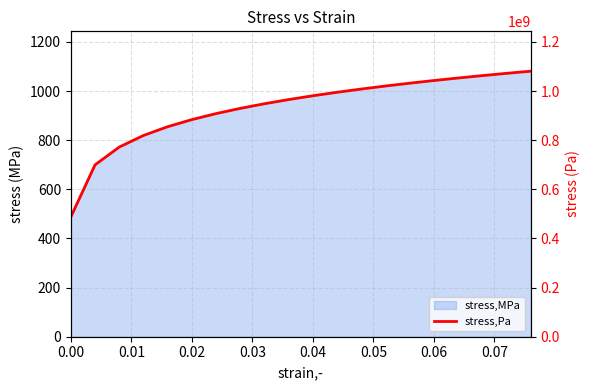

Reading left to right, what are all the values shown in this chart?

487824971.8	699845791.8	772218273.8	819419996.4	855088476.2	884014807.7	908477770.0	929750366.7	948620014.7	965609544.0	981084760.5	995312138.0	1008492114.5	1020779446.6	1032296240.7	1043140622.7	1053392693.4	1063118732.7	1072374238.5	1081206169.5